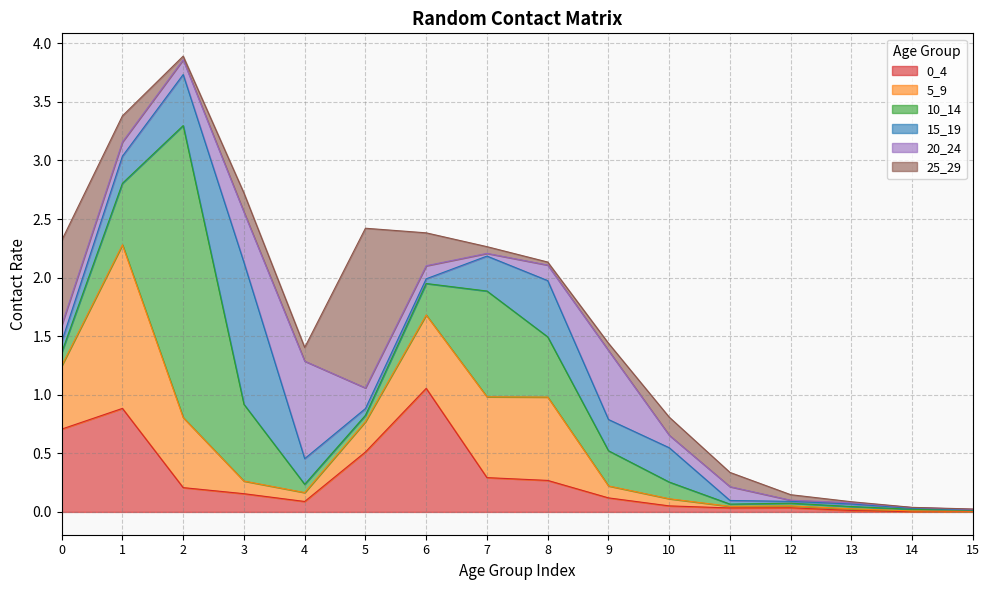

The 5_9 series shows 0.0 at 12. True or false?

False